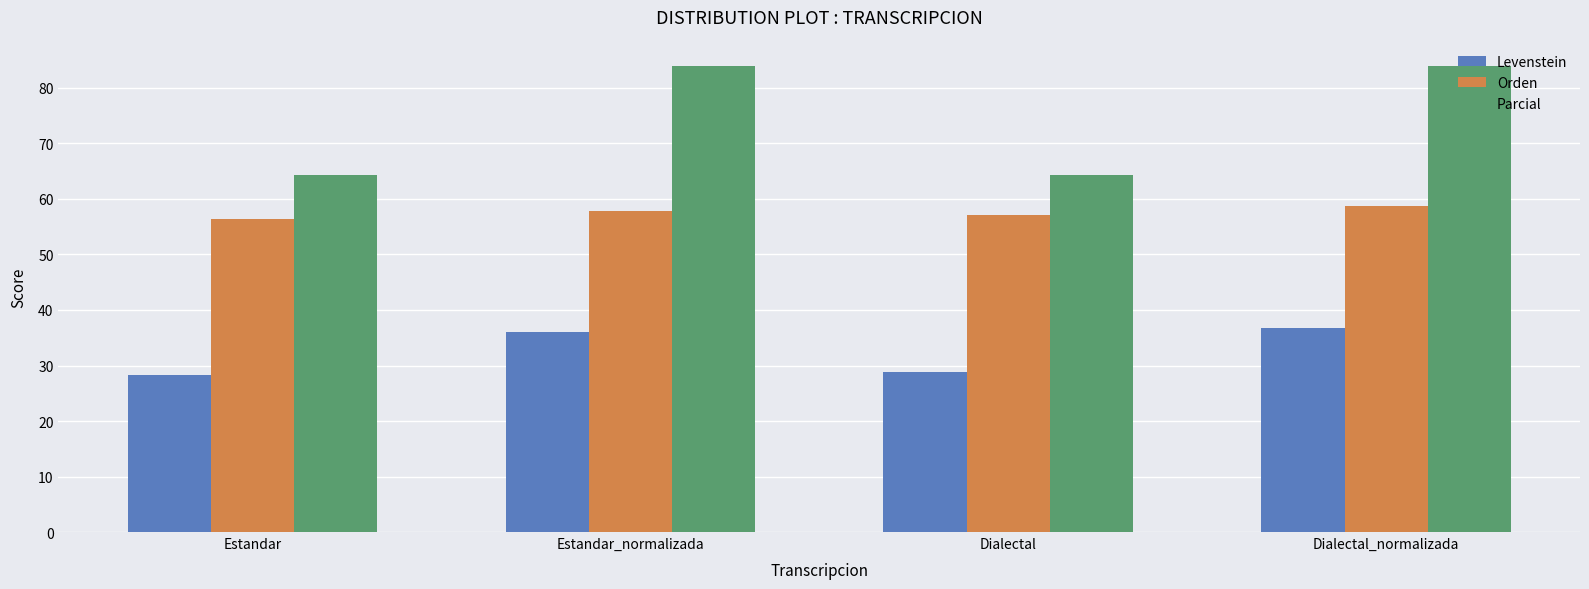

At how many categories does at least one series exceed 72?

2